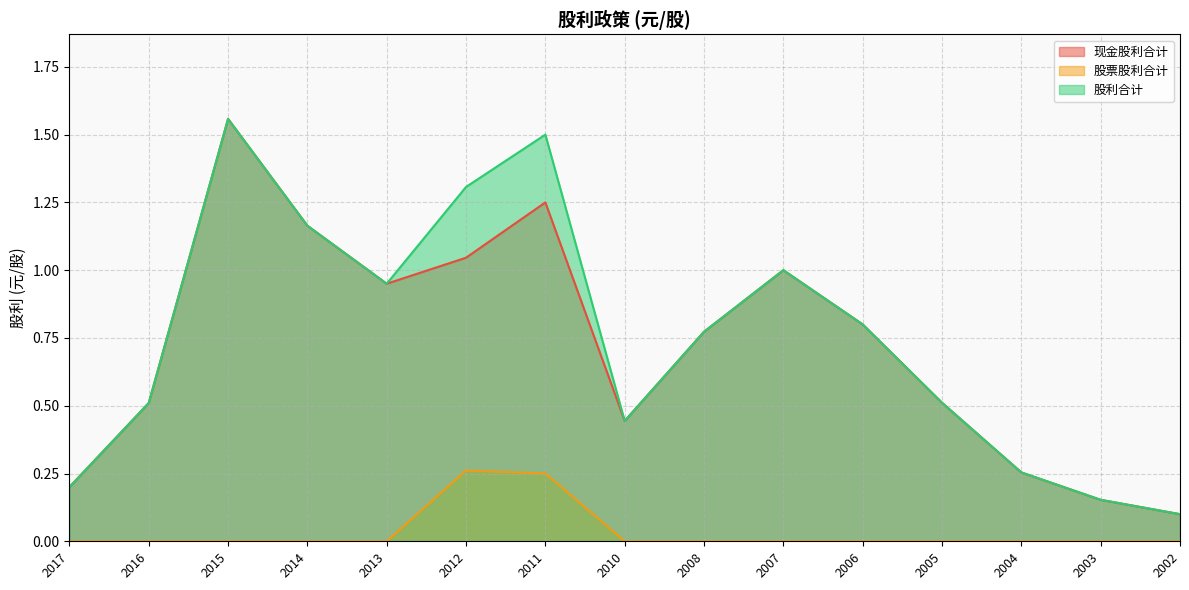

At which label is 股票股利合计 closest to 0?

2017